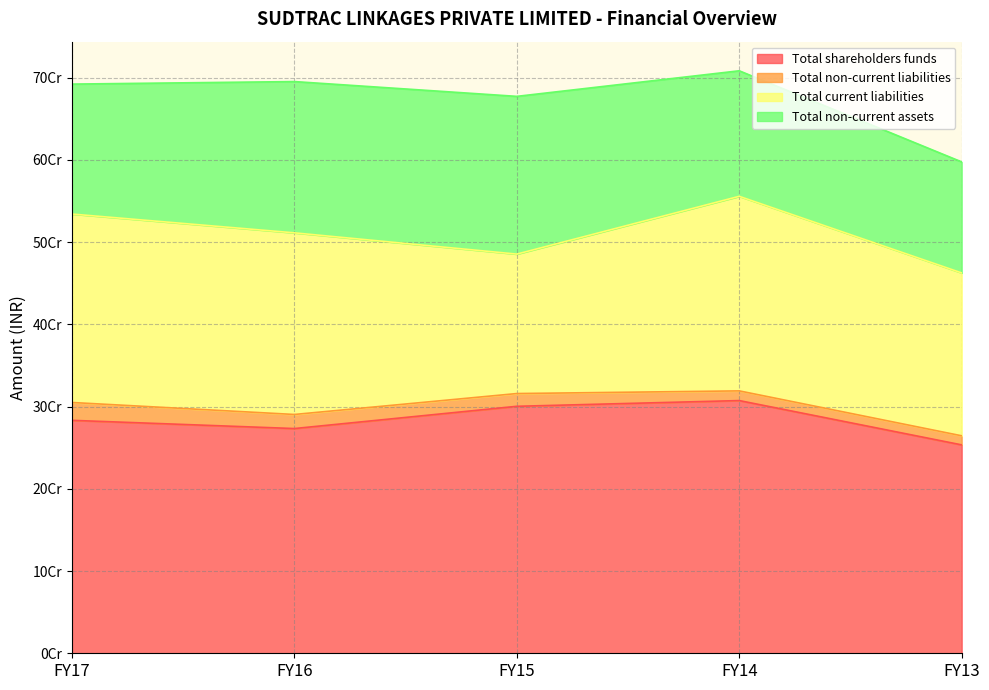

Rank the series at FY13 from lowest to highest value.

Total non-current liabilities, Total non-current assets, Total current liabilities, Total shareholders funds